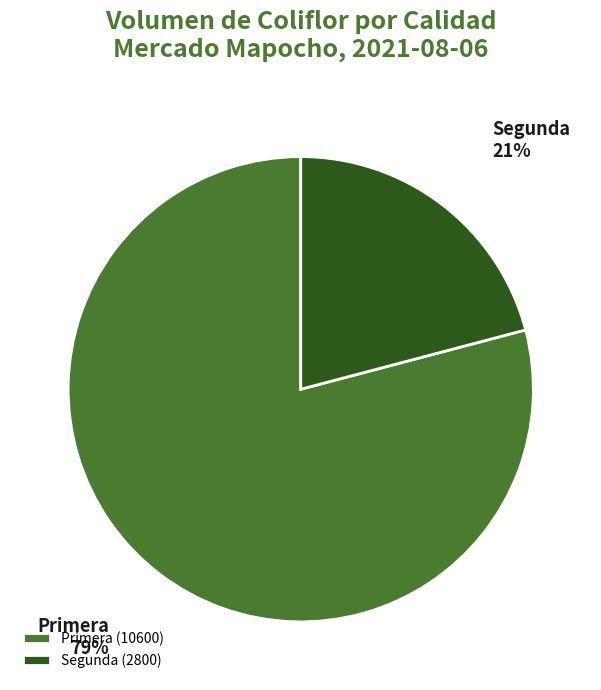

Rank the categories by value from lowest to highest.

Segunda, Primera